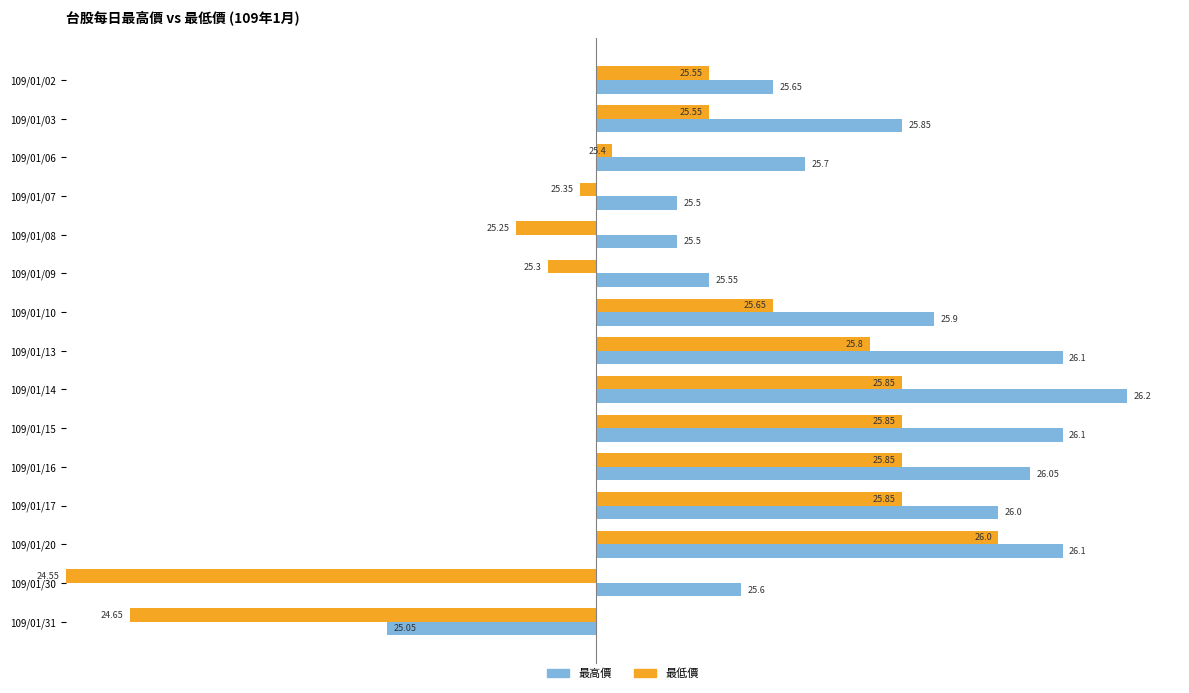

Rank the series by their average value, from lowest to highest.

最低價, 最高價